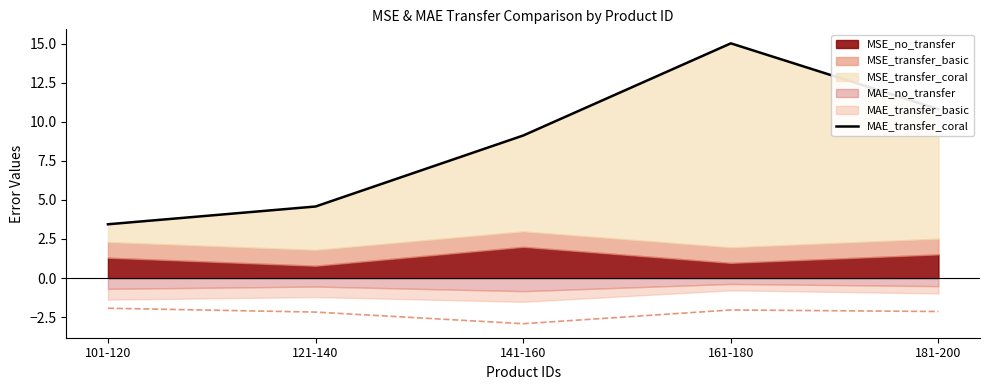

True or false: the data has more than 2 interior local peaks.

False